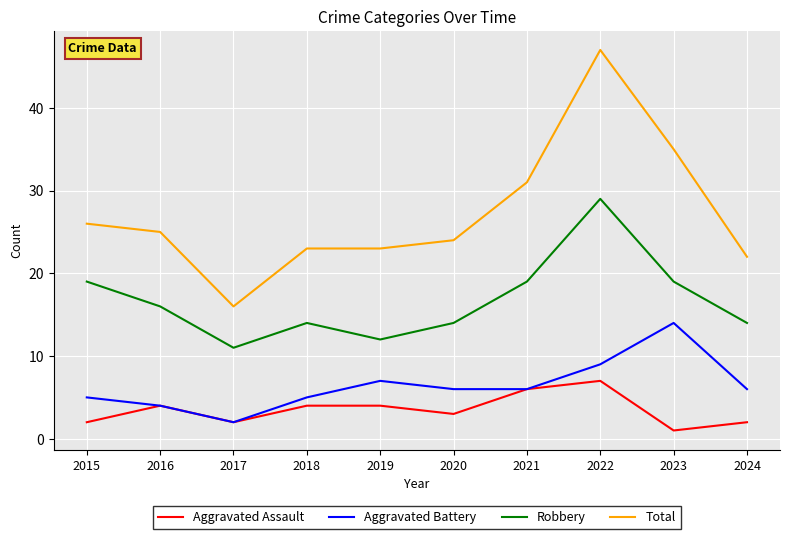

What is the difference between the maximum and minimum values in the Total series?

31